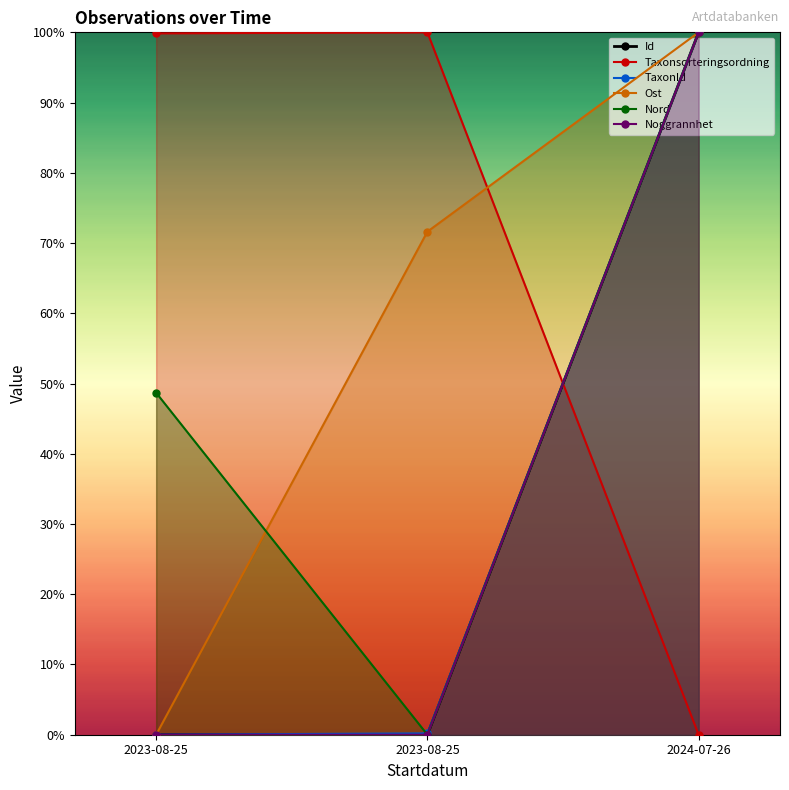

Rank the series at 2023-08-25 from lowest to highest value.

Id, TaxonId, Ost, Noggrannhet, Nord, Taxonsorteringsordning